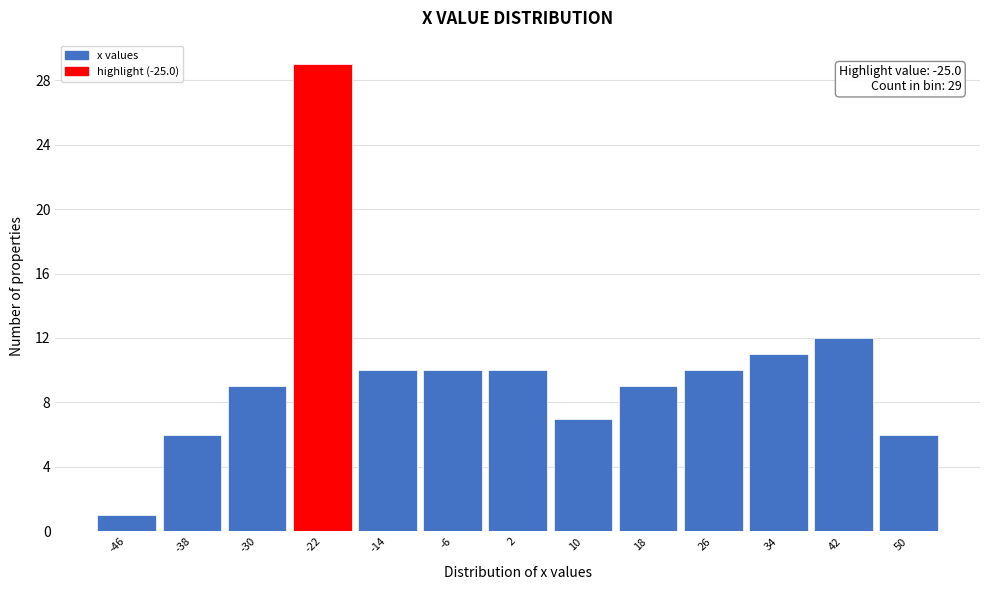

Which range on the x-axis has the tallest bar?

-26 to -18